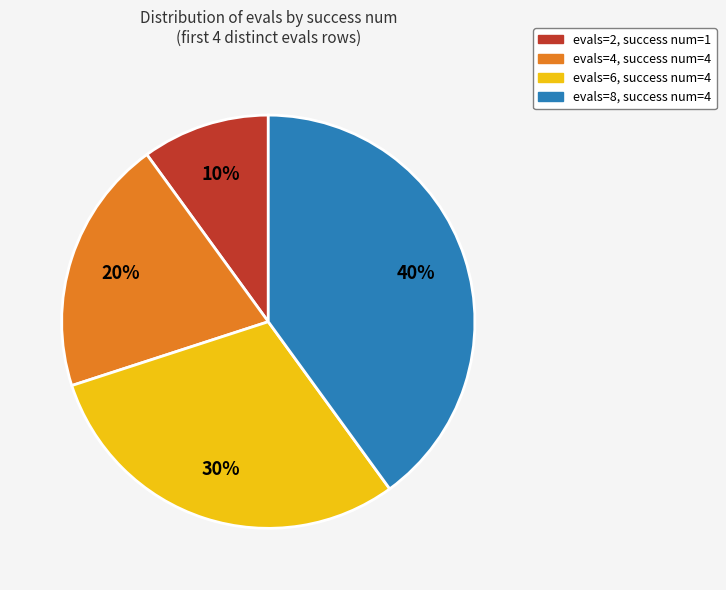

To the nearest percent, what is the difference between the largest and smallest slice percentages?

30%